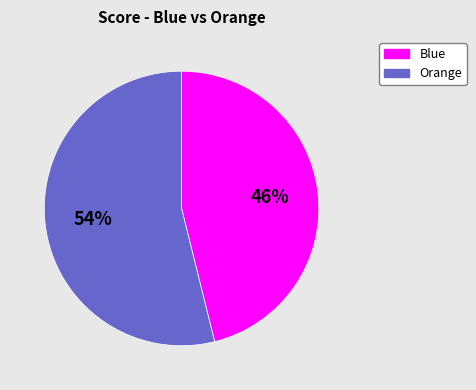

Does any single category account for the majority?

Yes